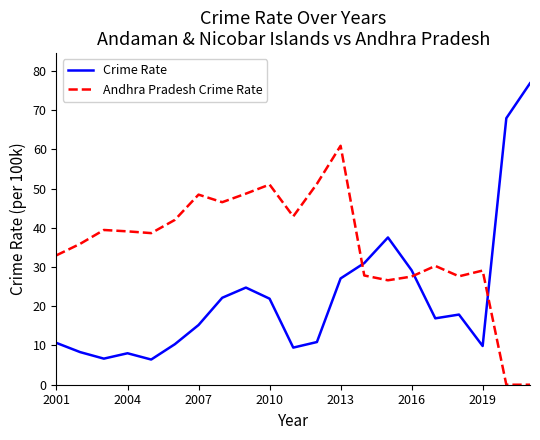

What is the highest value of the Crime Rate series?

76.8